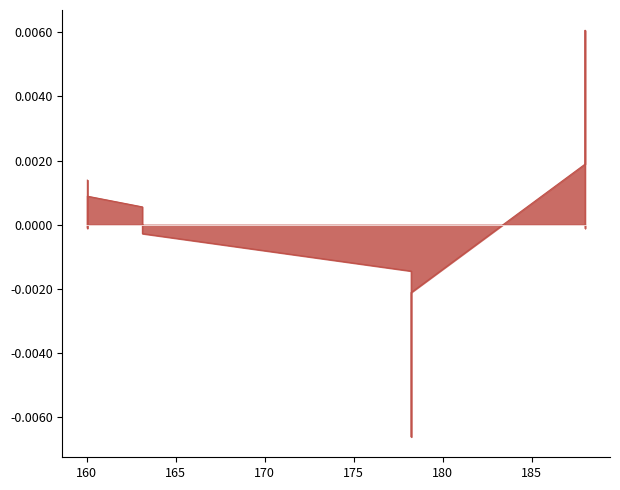

True or false: M-Precision and Accuracy cross at least once.

False